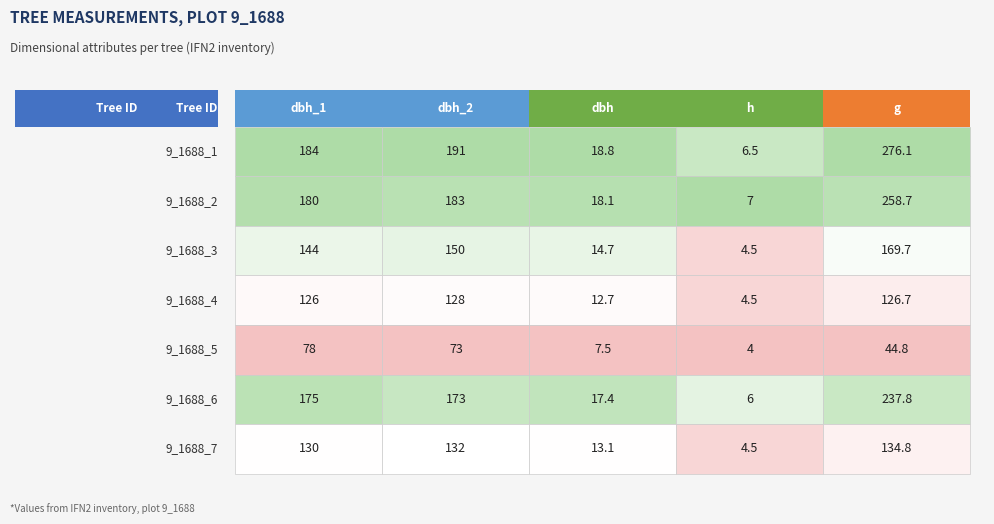

How many data points in 9_1688_3 are less than 144?

2